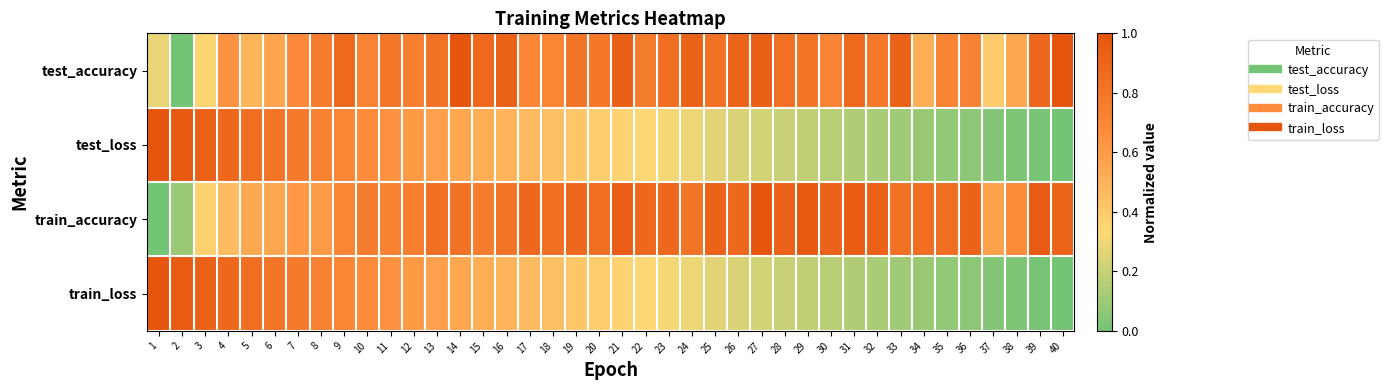

Which series changed the most between 7 and 24?

test_loss